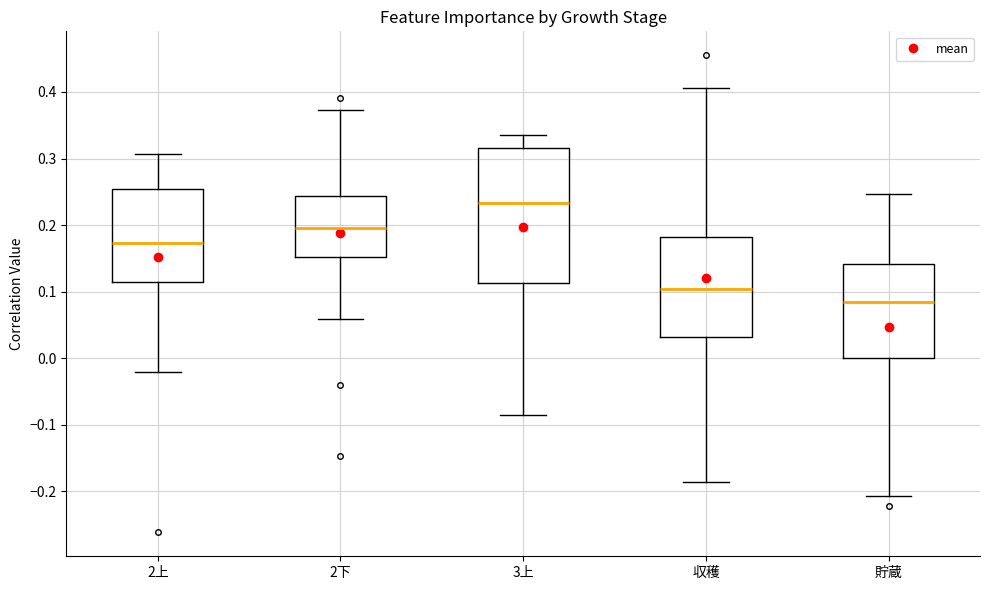

Where is the upper edge of the box for 貯蔵 on the y-axis? The values are not printed on the chart, so give them approximately, as read against the axis.

0.14